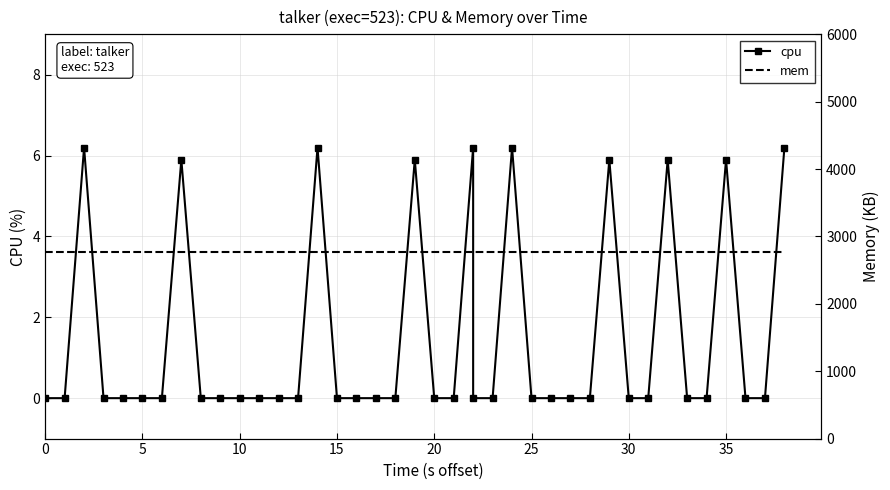

Count the cpu values in the range 0 to 5.

30